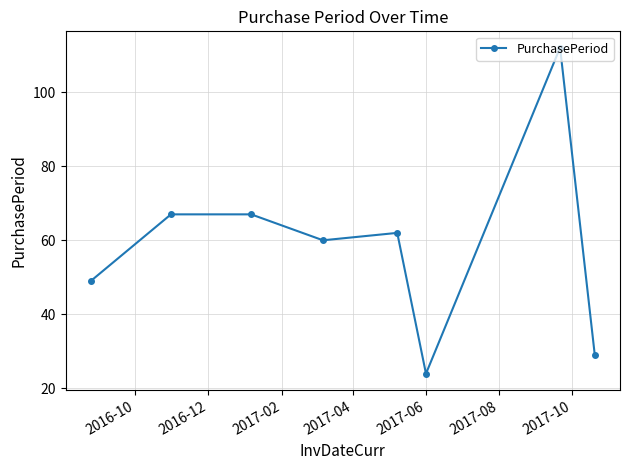

Does the chart have visible grid lines?

Yes